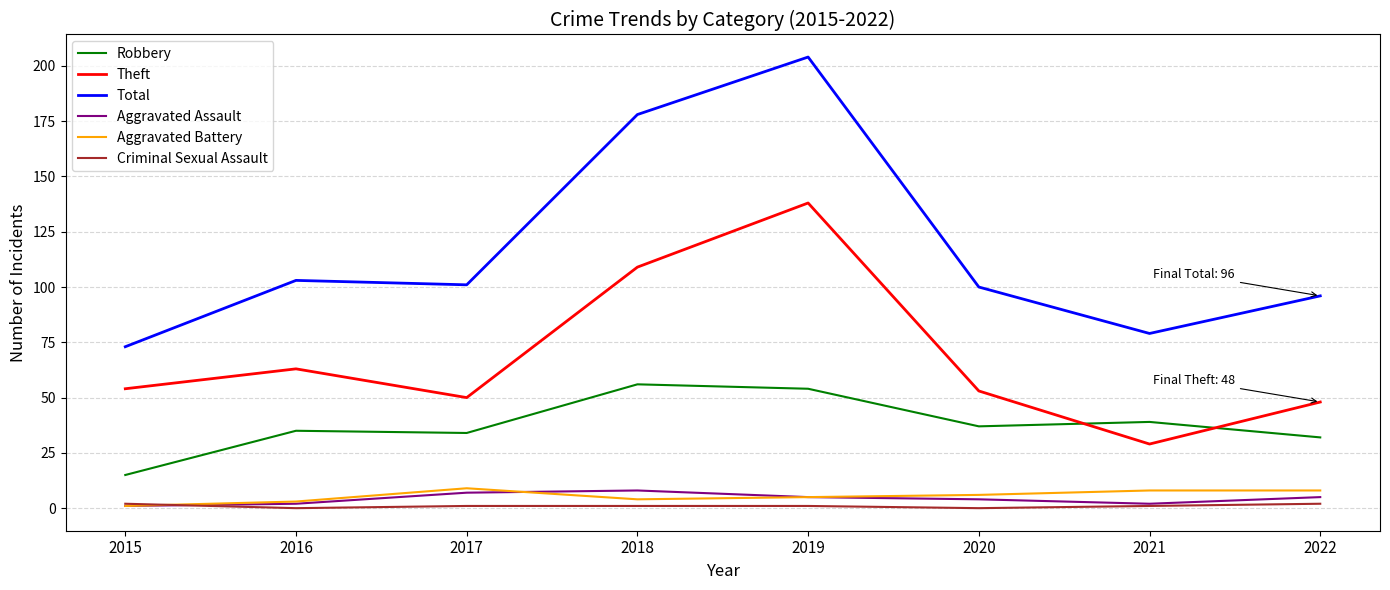

True or false: Theft and Robbery cross at least once.

True